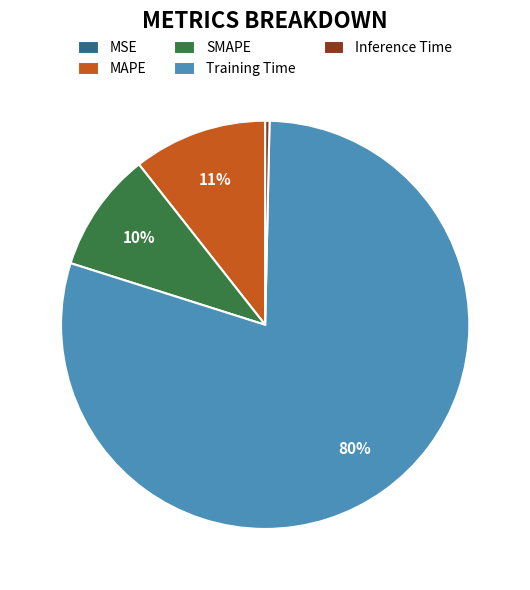

Combined, do Training Time and SMAPE account for over 50%?

Yes